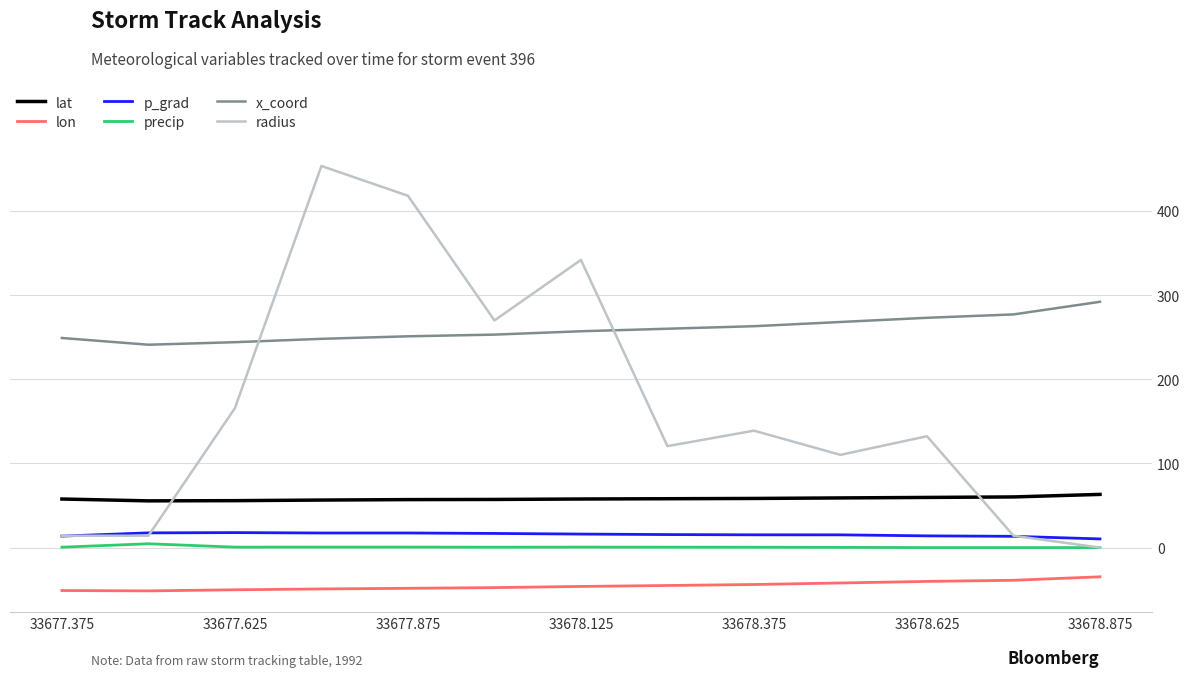

What is the sum of all precip values?

9.2